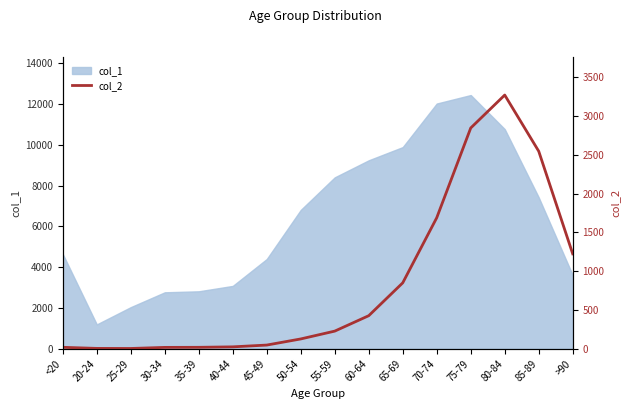

True or false: the data shows 6 at 20-24.

False